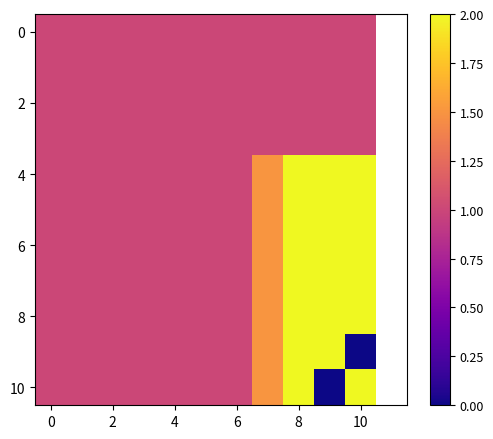

True or false: row_8 has a value of 1.0 at 6.

True